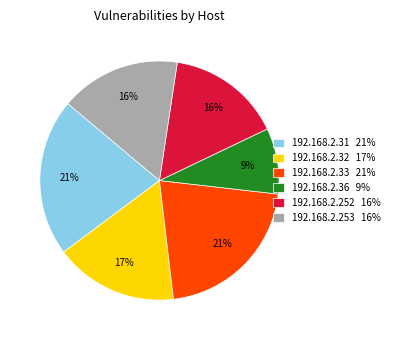

Is 192.168.2.33 the majority of the pie?

No